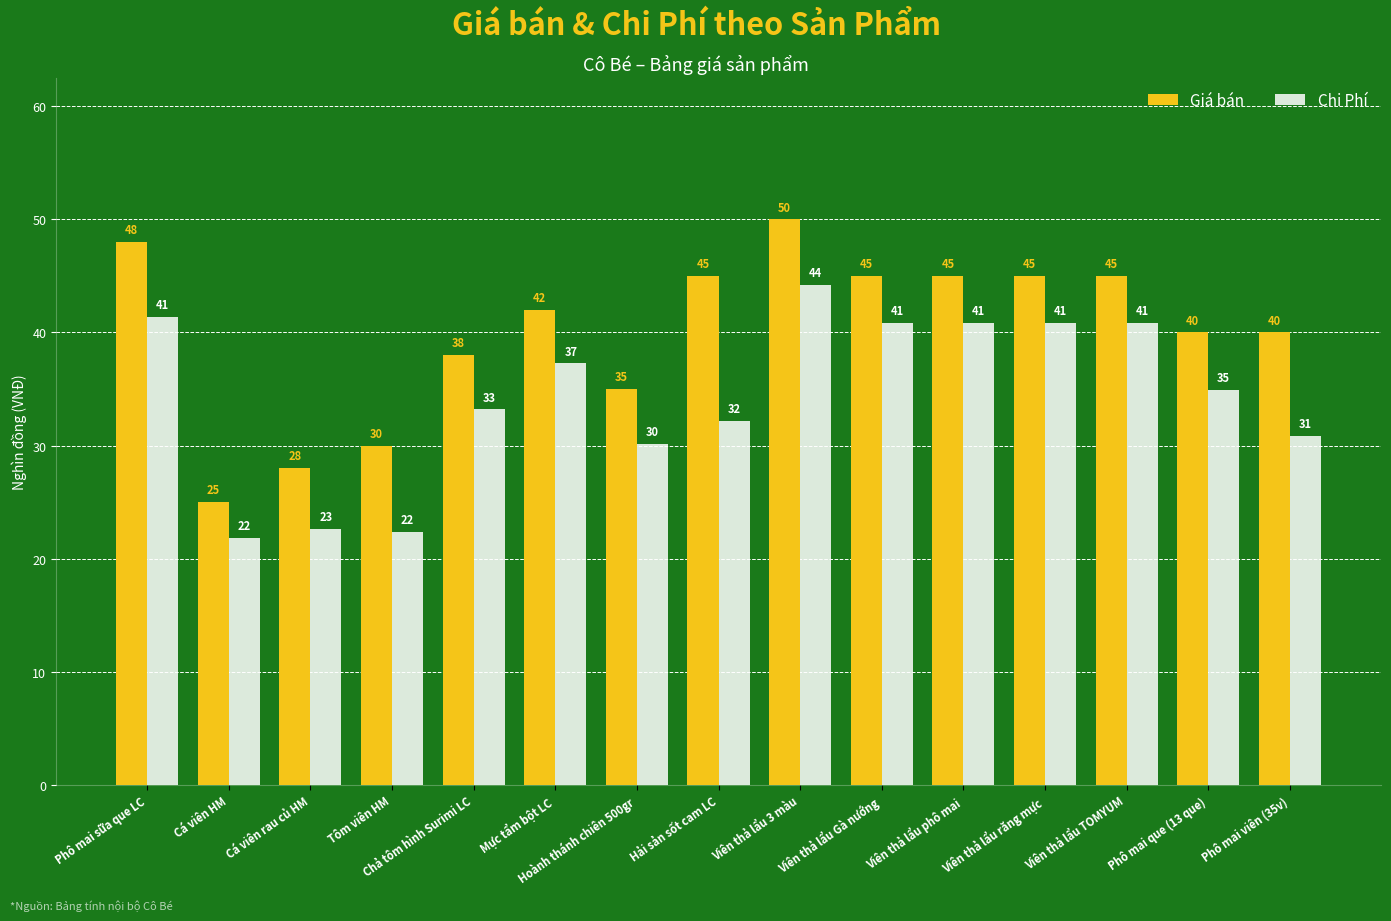

At which label is Giá bán closest to 37?

Chả tôm hình Surimi LC